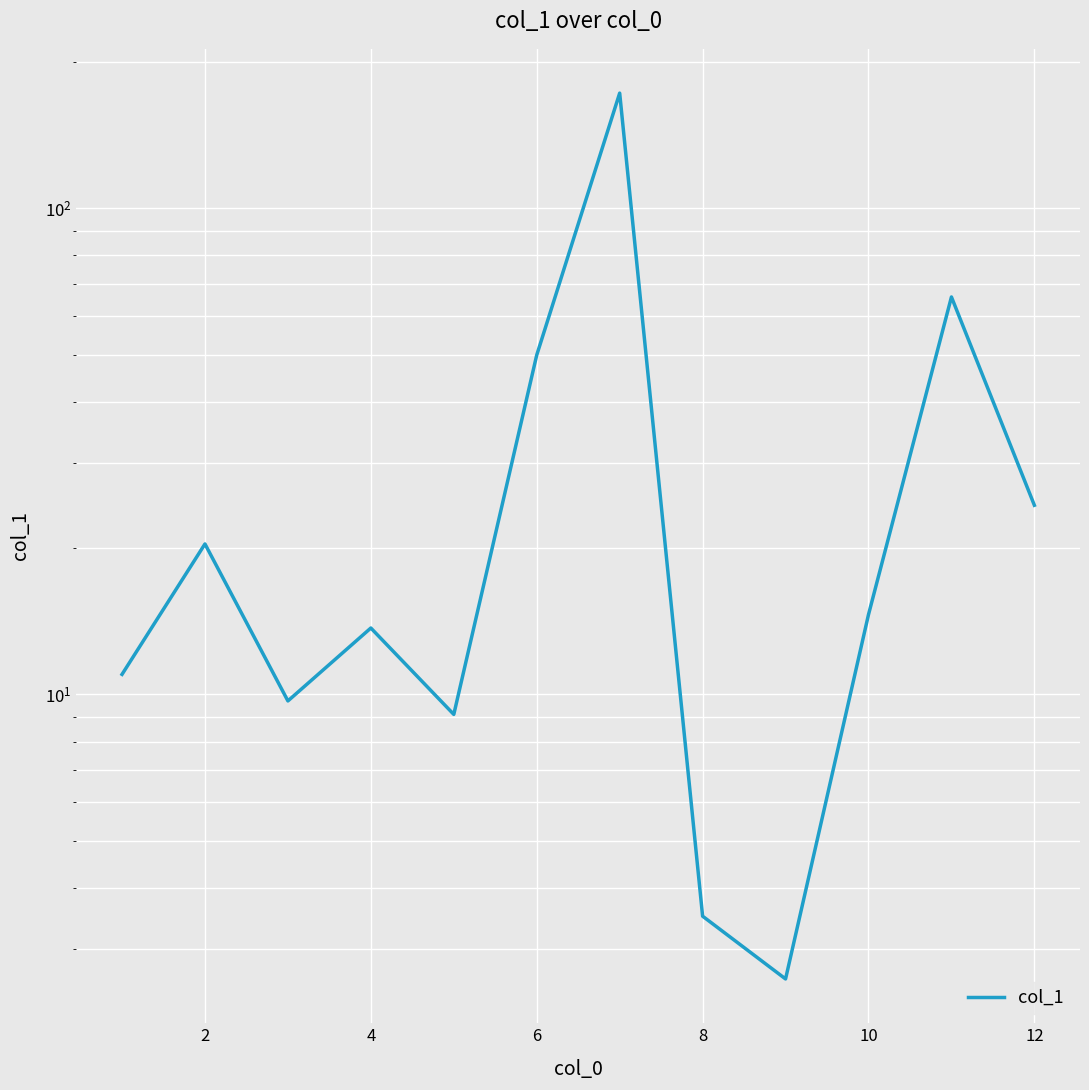

Which has a higher value, 4 or 14?

4